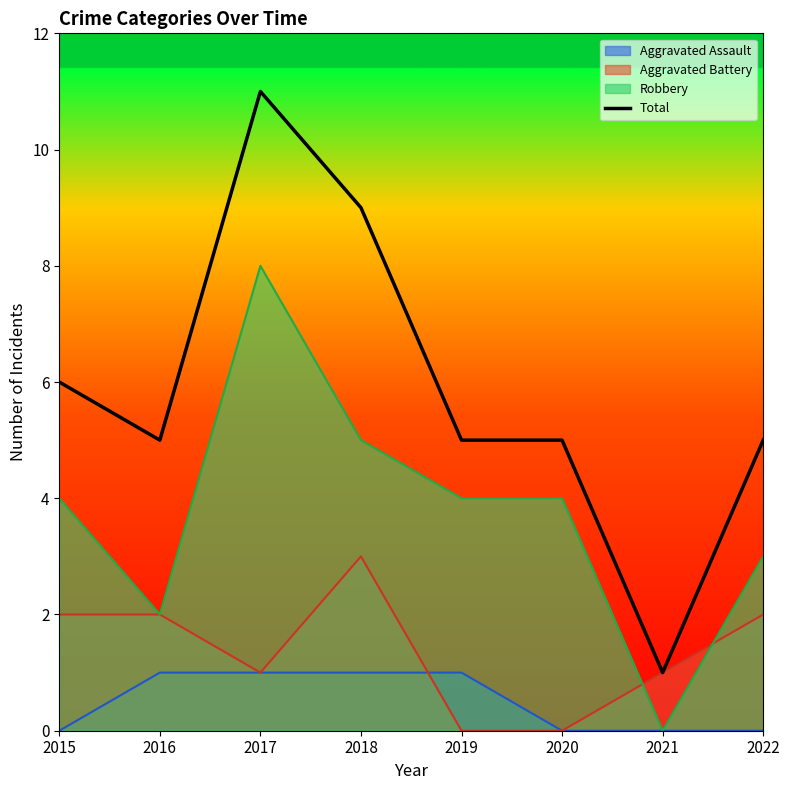

At which category does the data reach its first local peak?

2017